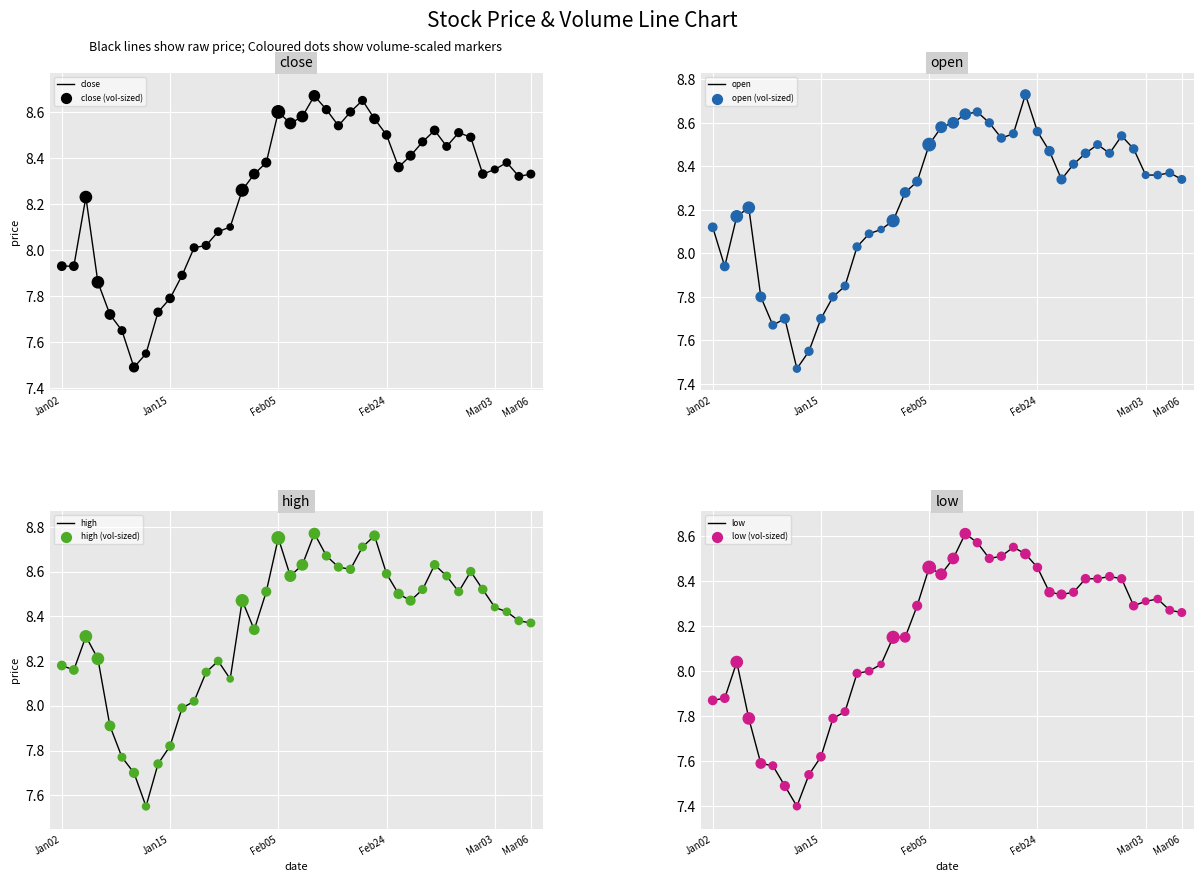

What is the total value across all series at 2025-01-22?

32.4